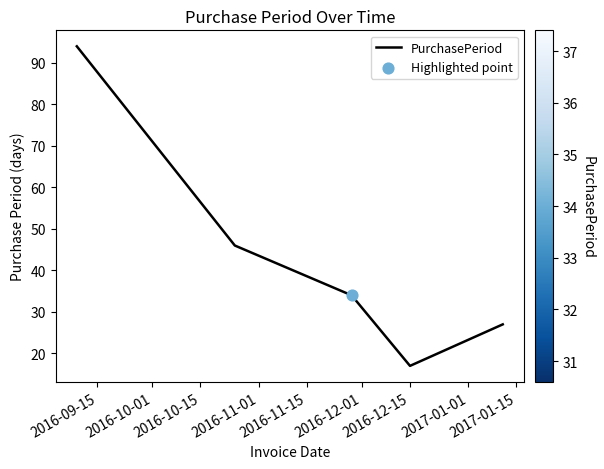

How many interior local valleys (lower than both neighbors) does the data have?

1